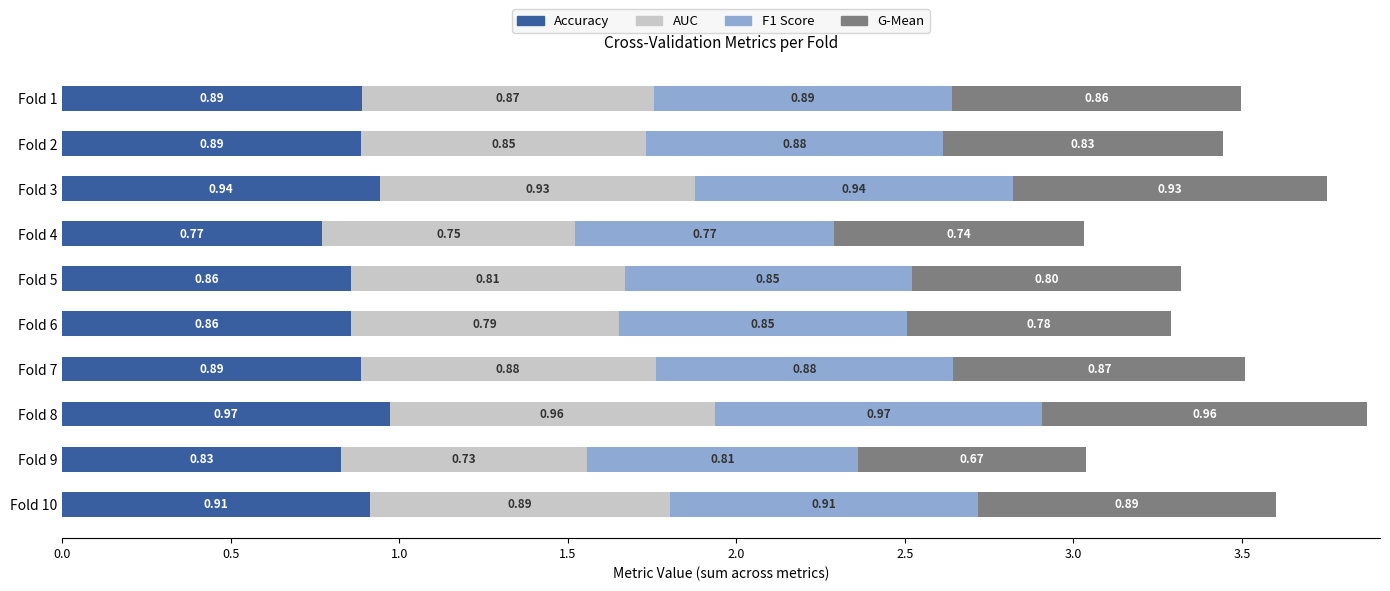

At which category is the sum across all series the highest?

Fold 8